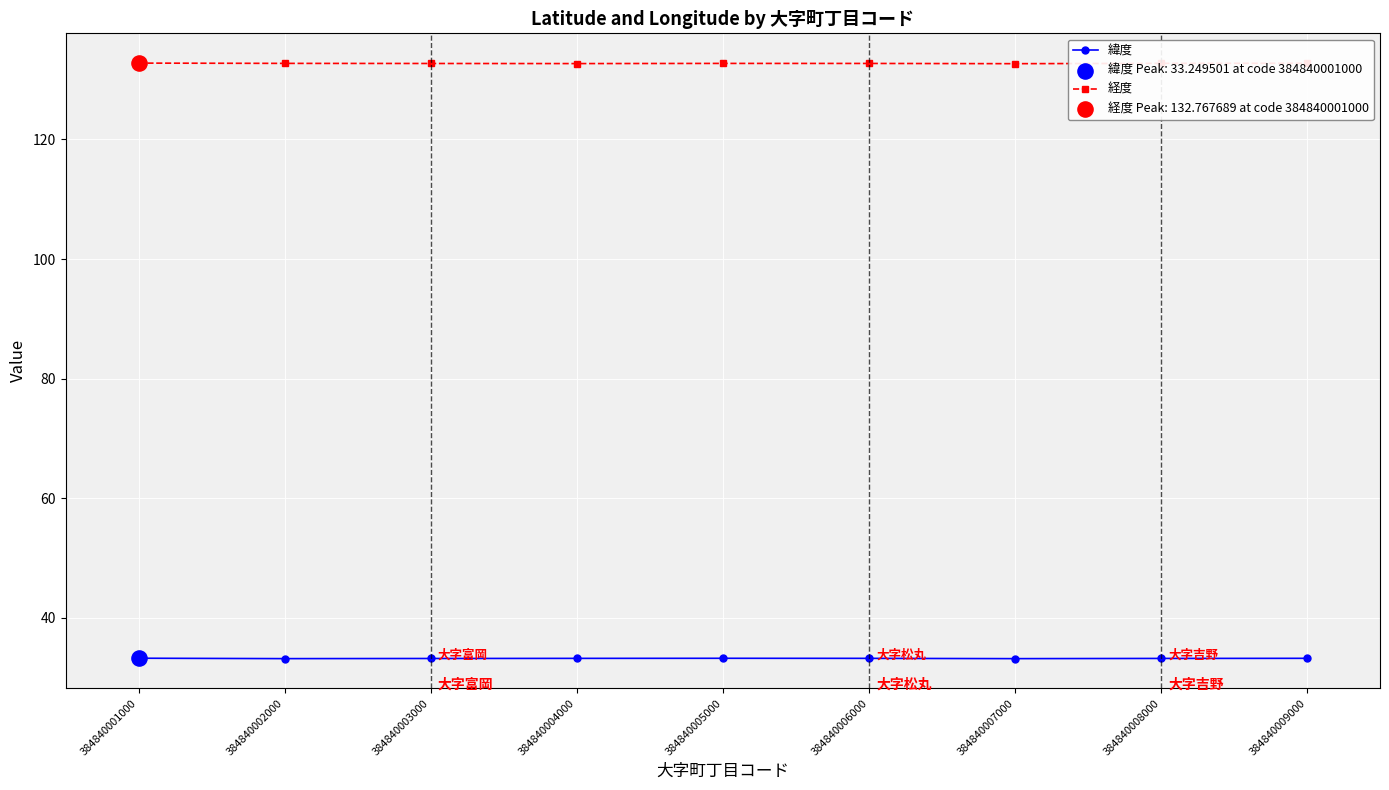

Is the value of 経度 at 384840004000 greater than the value of 緯度 at 384840007000?

Yes